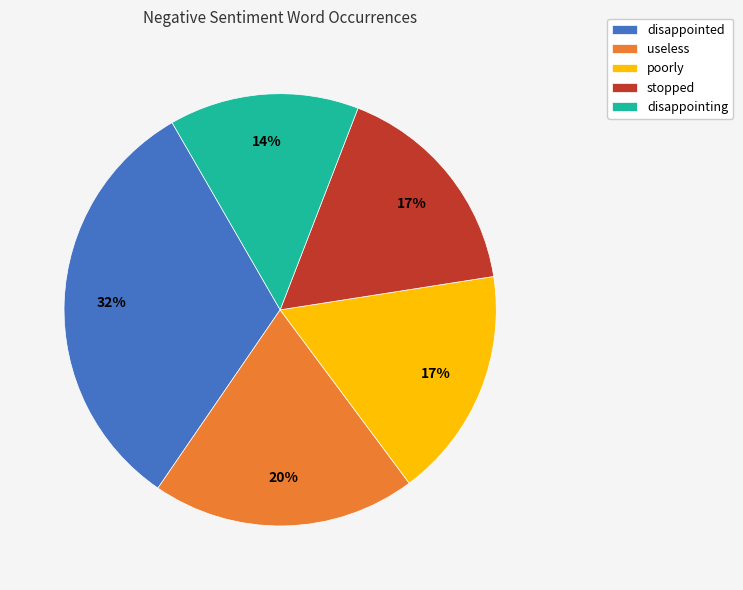

Between stopped and disappointing, which is larger?

stopped